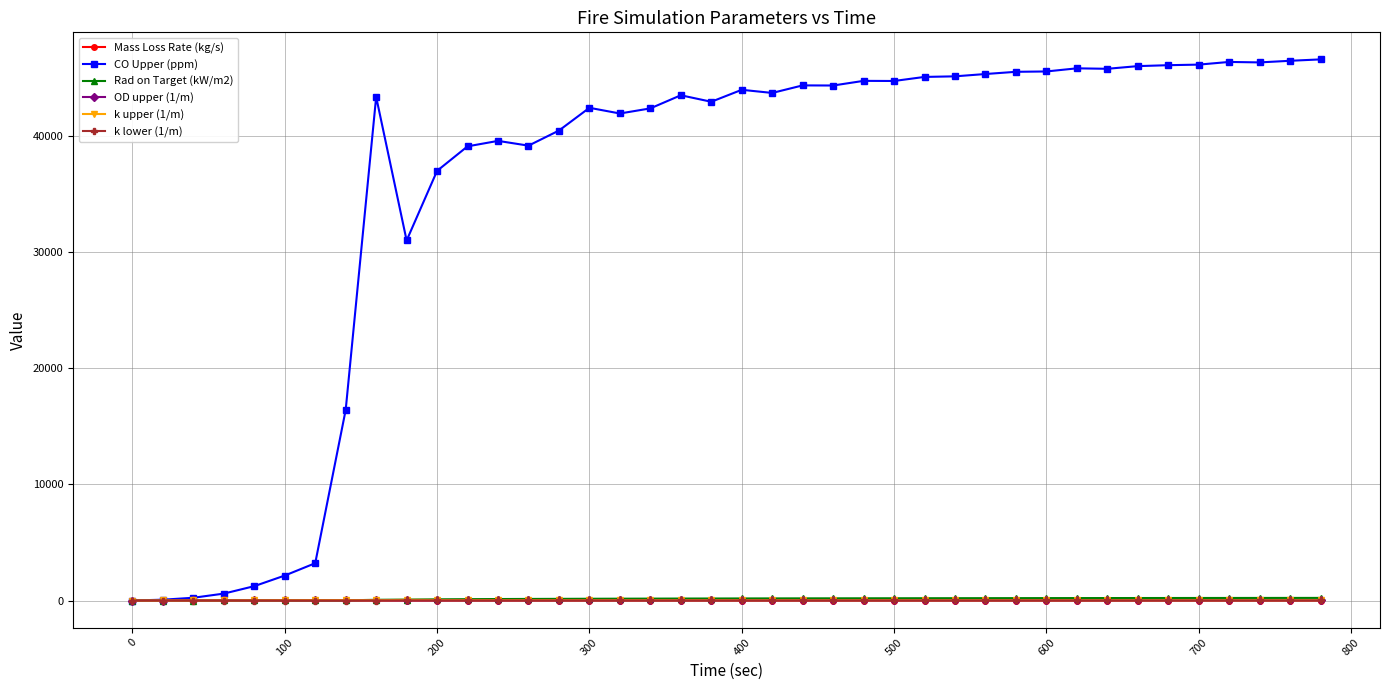

Count the number of data series in this chart.

6